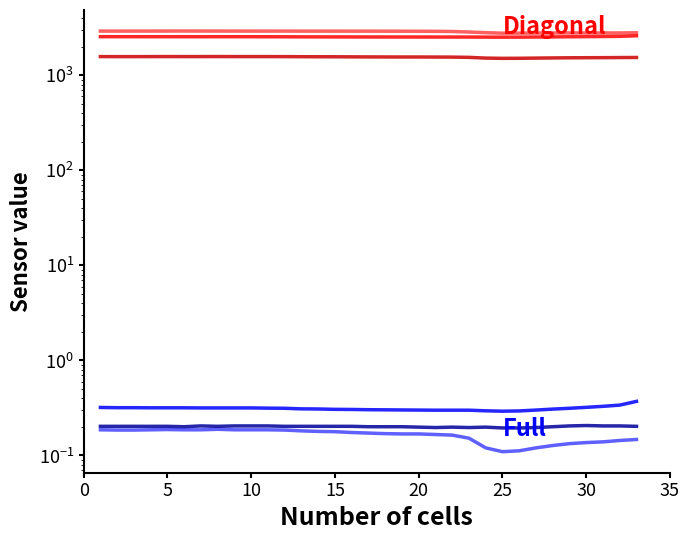

In Diagonal (Little Far), how many points are higher than both neighbors (excluding endpoints)?

2